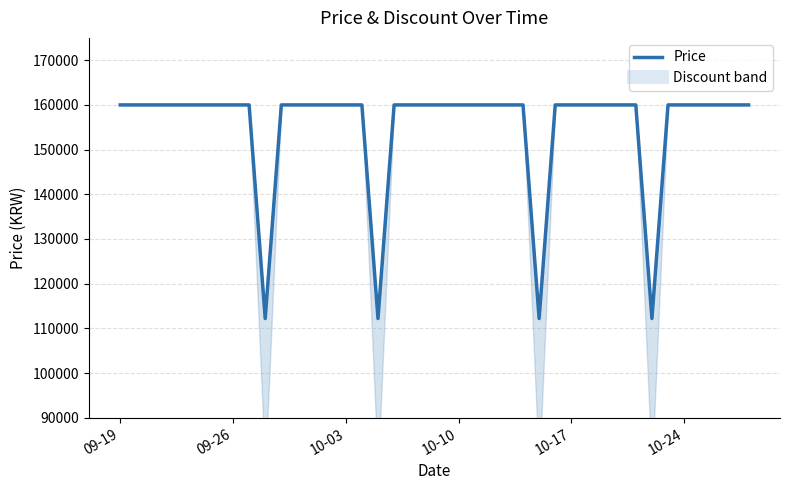

Does the chart have visible grid lines?

Yes